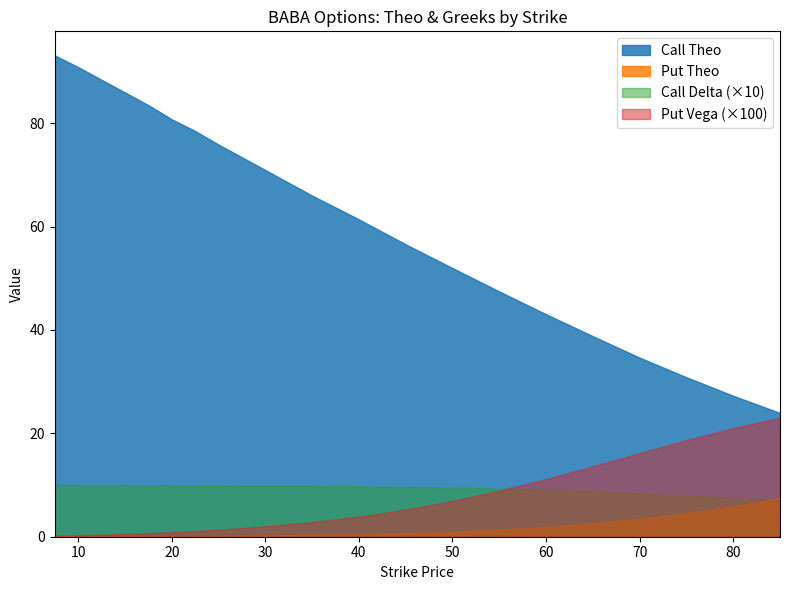

Reading left to right, what are all the values shown in this chart?

Call Theo: 93.1	90.9	88.4	86.0	83.5	80.8	78.5	75.9	70.9	66.0	61.4	56.6	52.0	47.5	43.0	38.8	34.6	30.9	27.3	24.0
Put Theo: 0.0	0.1	0.0	0.0	0.1	0.1	0.1	0.2	0.2	0.4	0.5	0.7	1.0	1.4	1.9	2.6	3.5	4.6	5.9	7.5
Call Delta: 1.0	1.0	1.0	1.0	1.0	1.0	1.0	1.0	1.0	1.0	1.0	1.0	1.0	0.9	0.9	0.9	0.8	0.8	0.8	0.7
Put Vega: 0.0	0.0	0.0	0.0	0.0	0.0	0.0	0.0	0.0	0.0	0.0	0.1	0.1	0.1	0.1	0.1	0.2	0.2	0.2	0.2